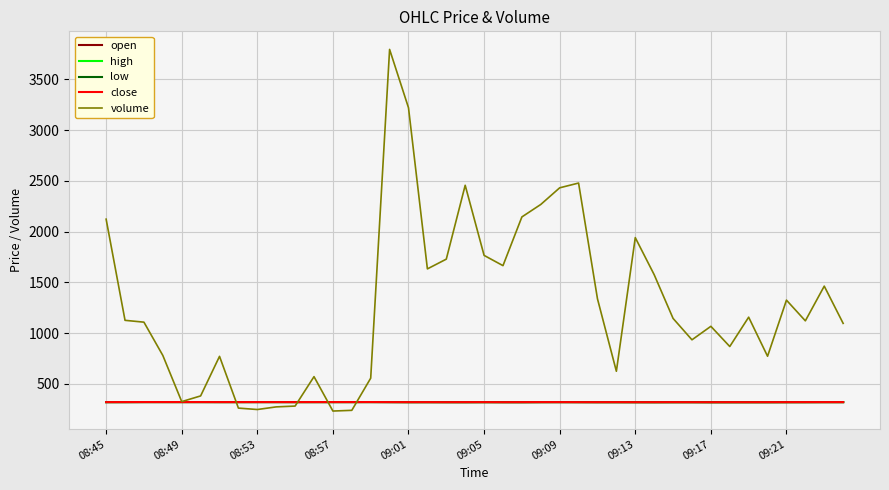

Which series has the widest spread of values?

volume